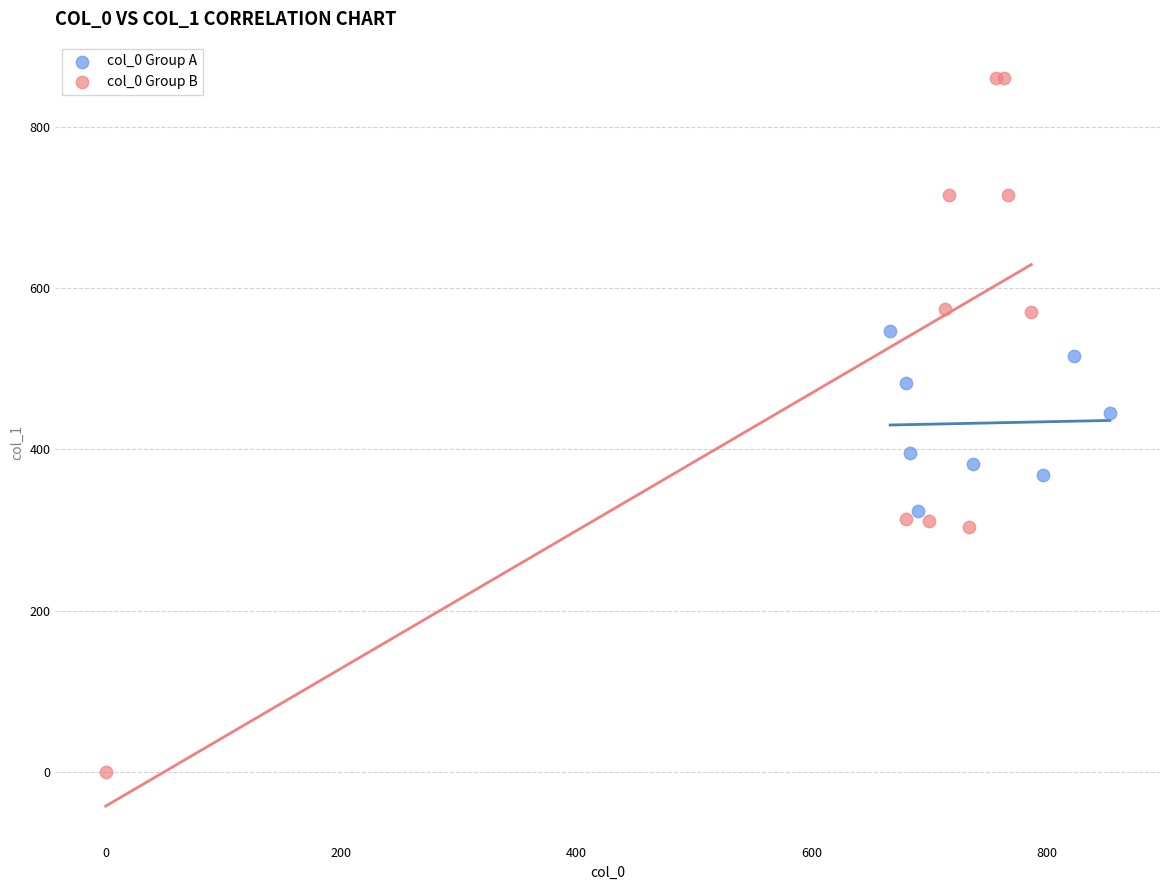

Which series contains the highest Y value?

col_0 Group B